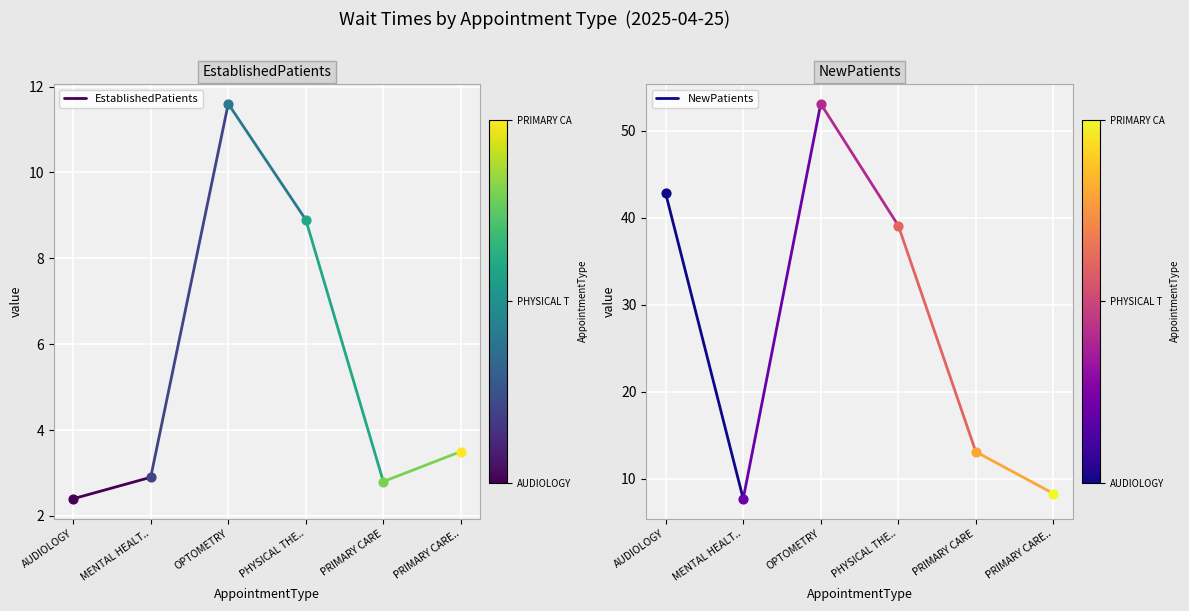

At which category is the sum across all series the highest?

AUDIOLOGY